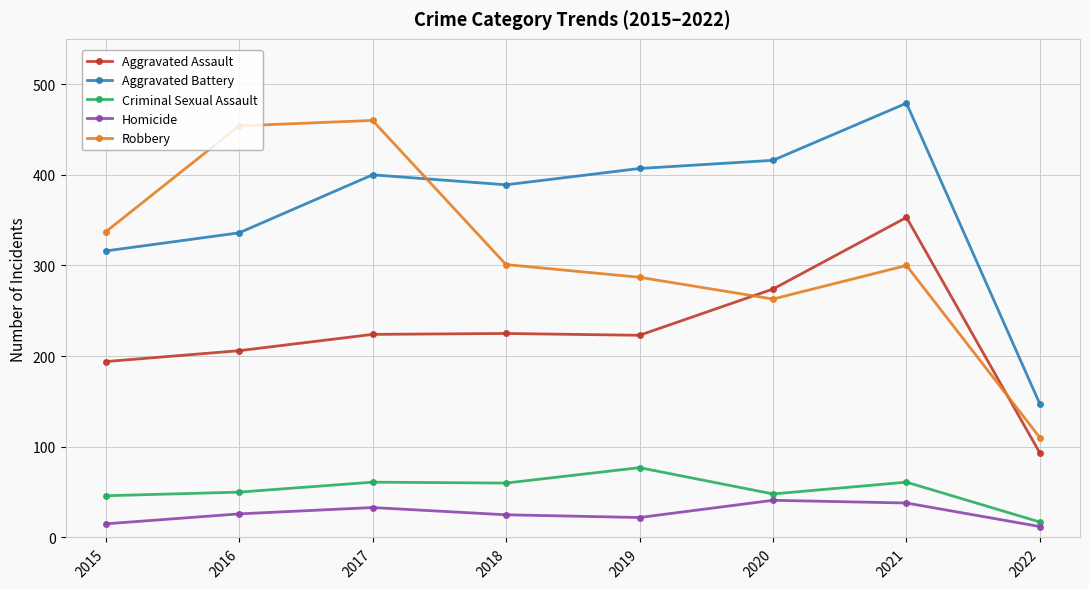

What is the average value of the Robbery series?

314